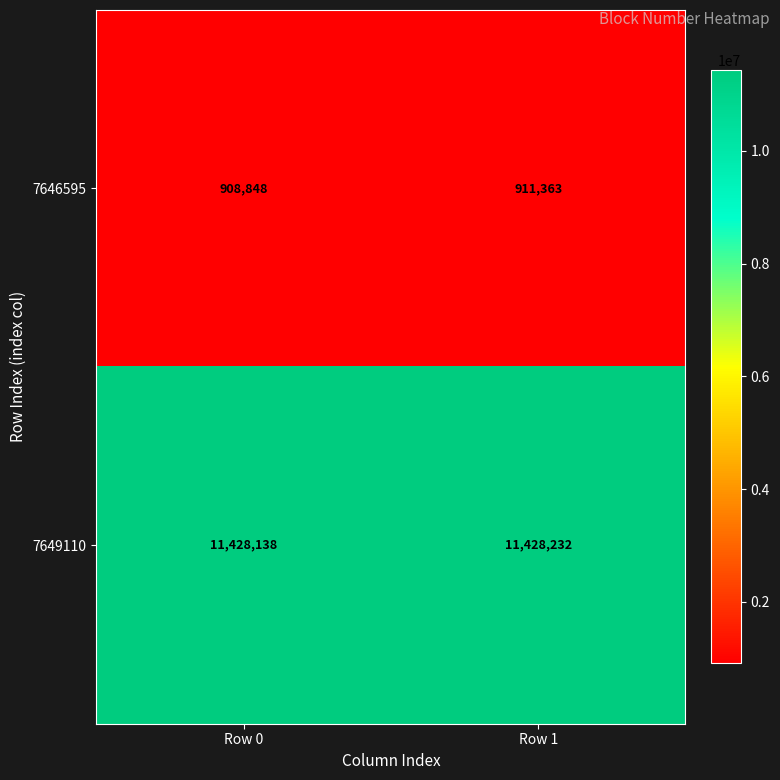

Reading left to right, transcribe all the data shown in this chart.

7646595: Row 0=908848	Row 1=911363
7649110: Row 0=11428138	Row 1=11428232